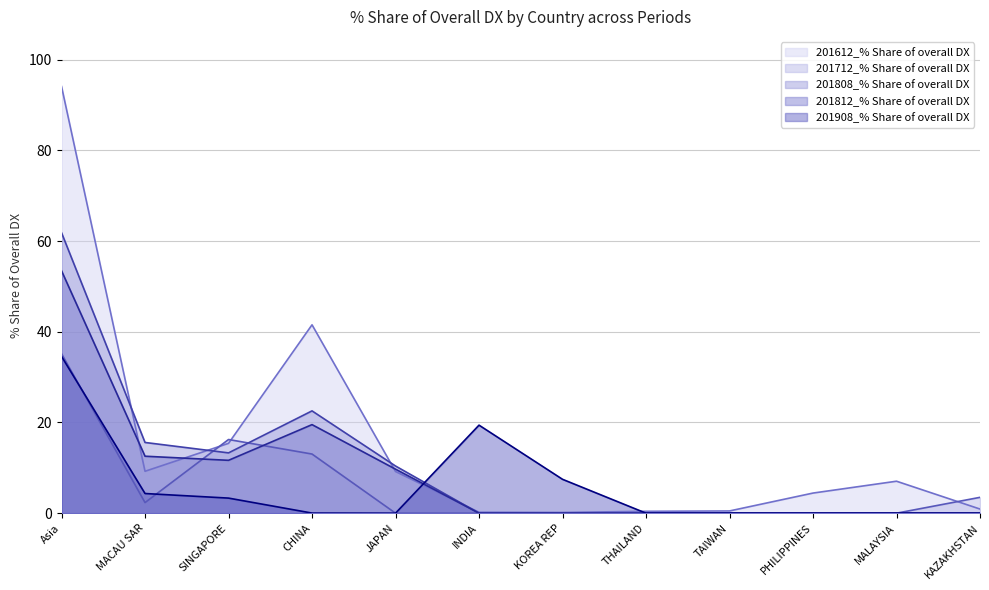

List the series in order of their peak value, lowest first.

201908_% Share of overall DX, 201712_% Share of overall DX, 201812_% Share of overall DX, 201808_% Share of overall DX, 201612_% Share of overall DX